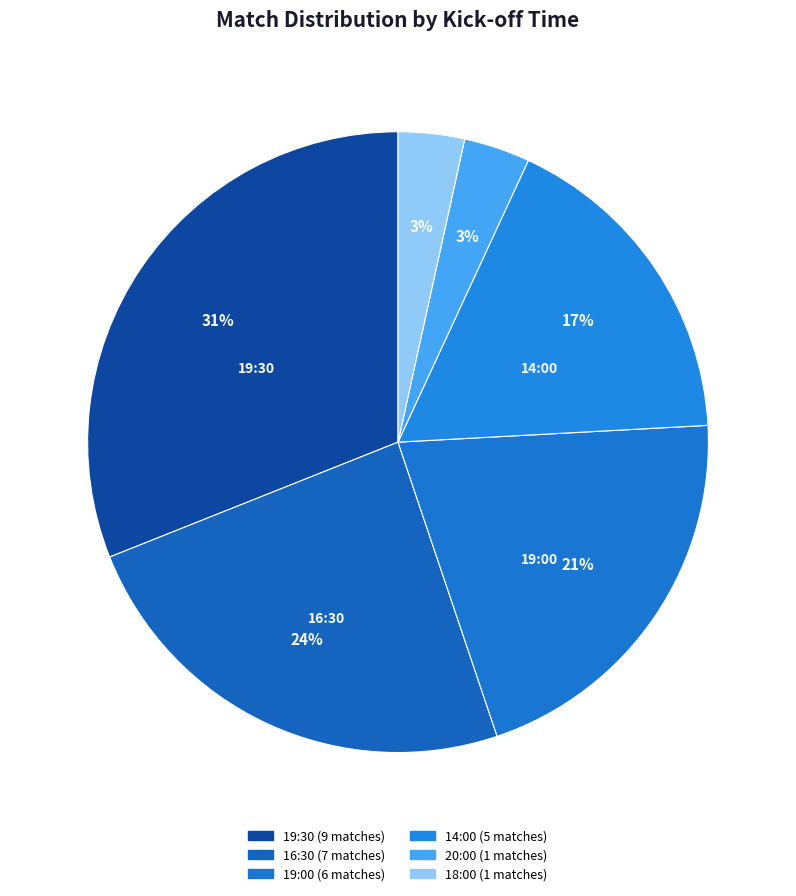

How many slices are in this pie chart?

6